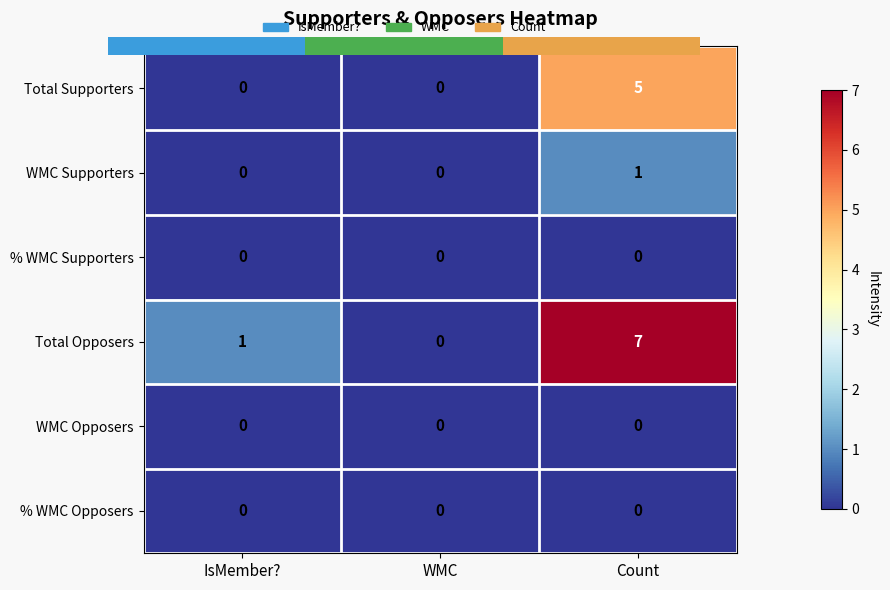

What is the greatest value displayed?

7